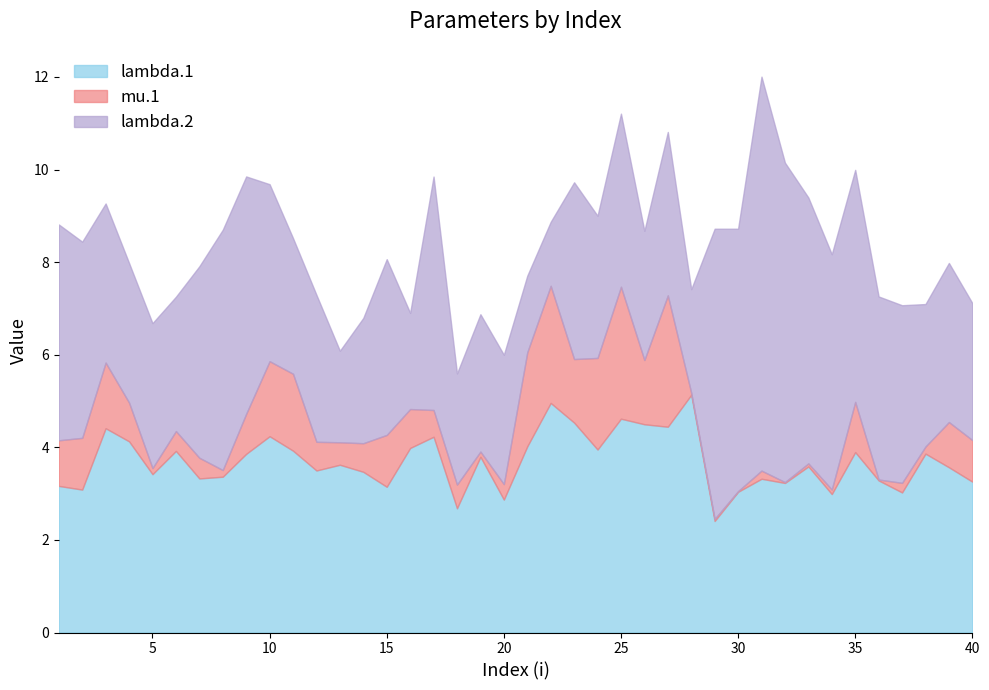

How many interior local peaks does the mu.1 series have?

12